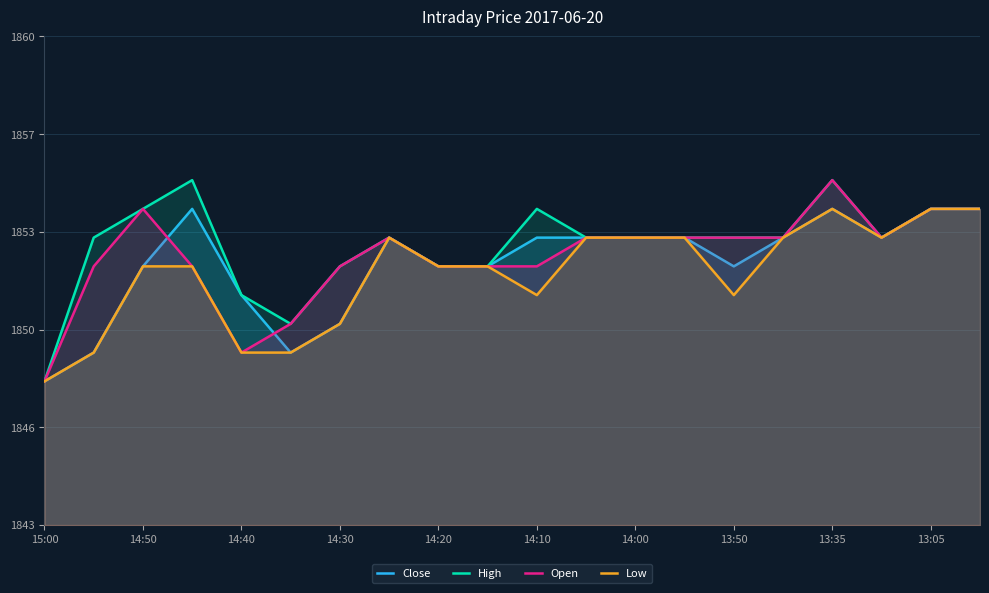

How many data points in Close are above 1853?

4